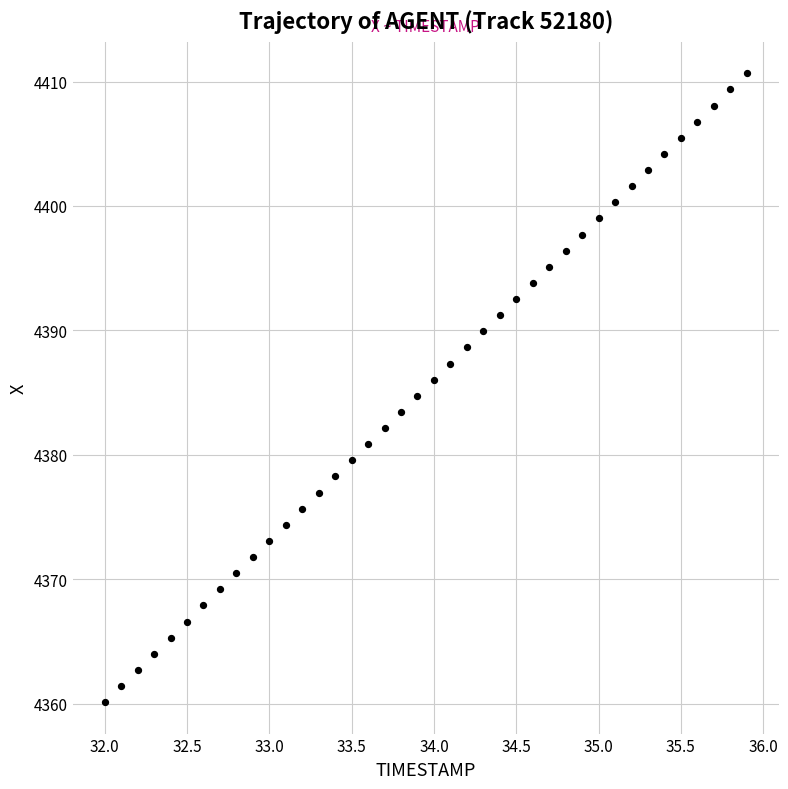

What is the range of X values (max minus min)?

3.9